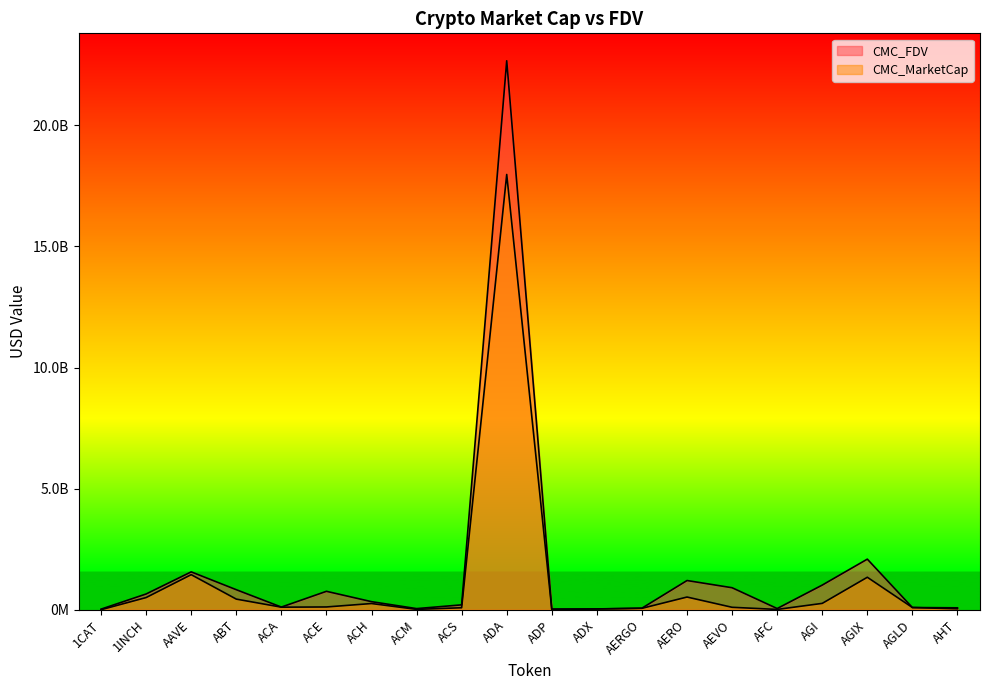

After their last crossing, which series has the higher values: CMC_FDV or CMC_MarketCap?

CMC_FDV